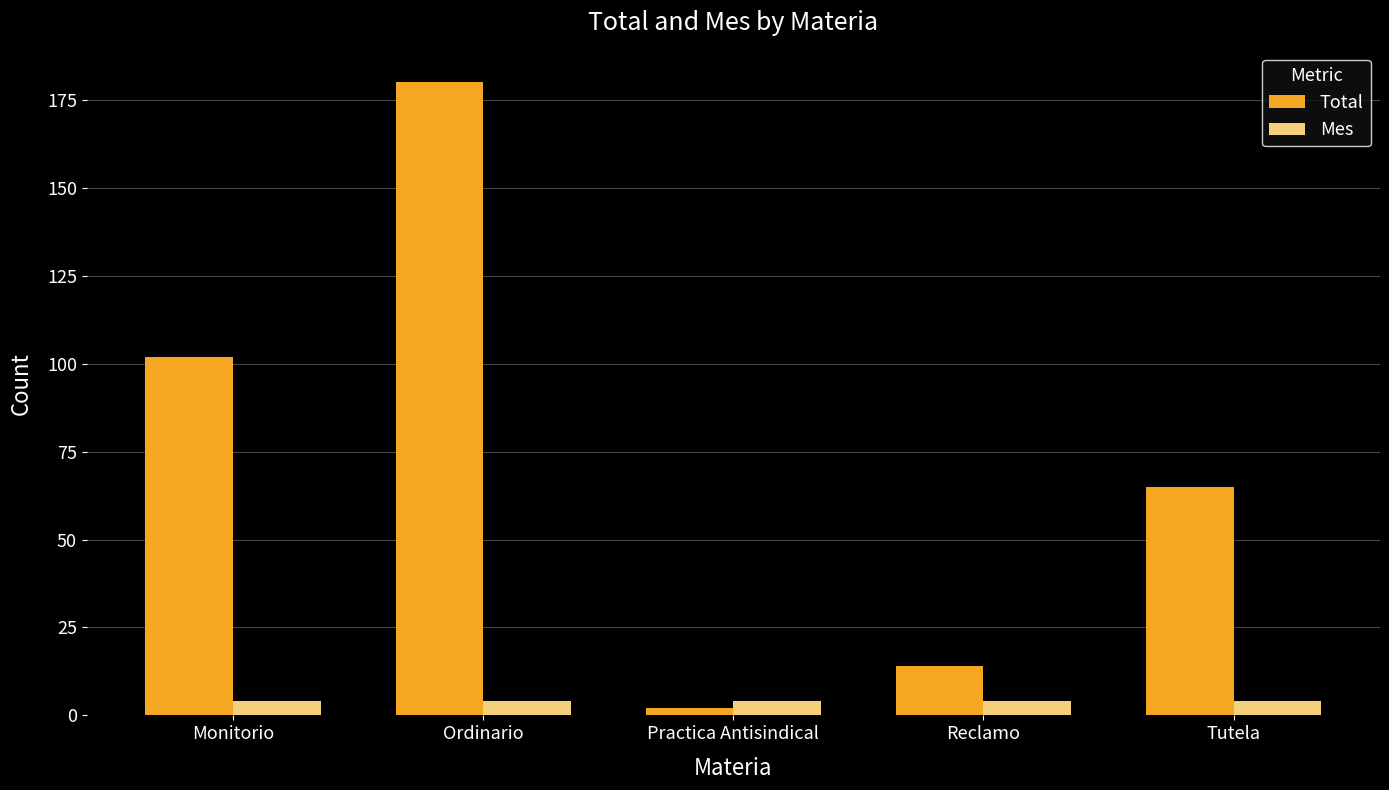

Which series has the widest spread of values?

Total